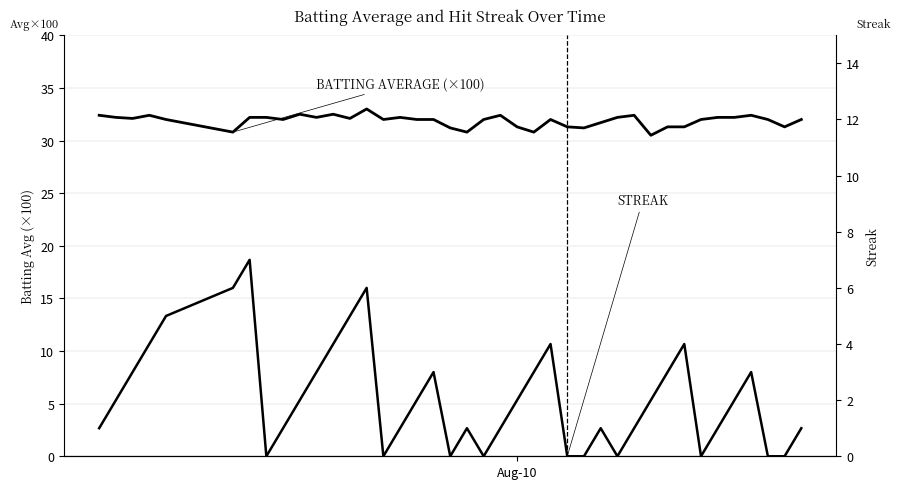

True or false: BATTING AVERAGE (×100) and STREAK intersect in this chart.

False